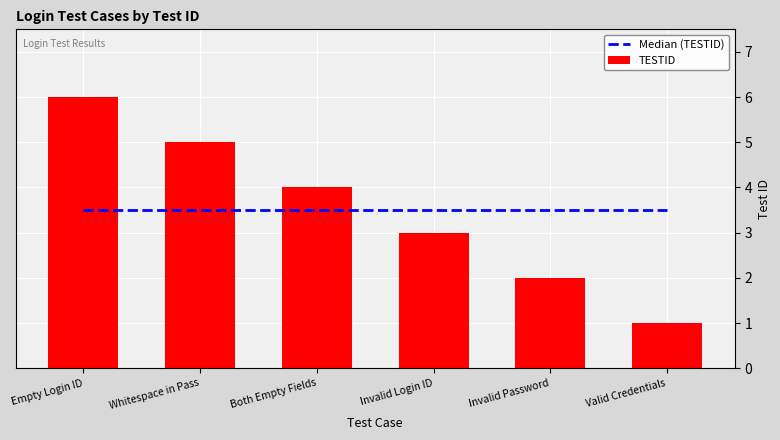

Reading left to right, transcribe all the data shown in this chart.

Median (TESTID): Empty Login ID=3.5	Whitespace in Pass=3.5	Both Empty Fields=3.5	Invalid Login ID=3.5	Invalid Password=3.5	Valid Credentials=3.5
TESTID: Empty Login ID=6.0	Whitespace in Pass=5.0	Both Empty Fields=4.0	Invalid Login ID=3.0	Invalid Password=2.0	Valid Credentials=1.0